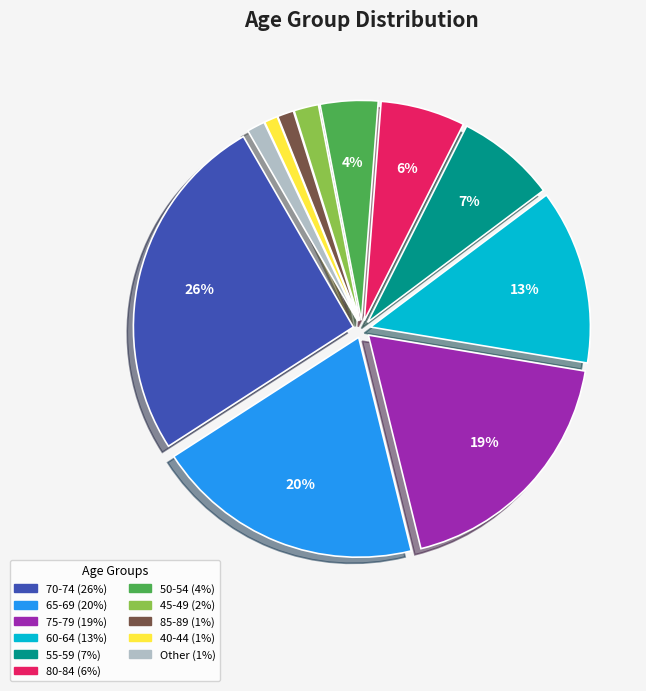

Is there a majority slice in this chart?

No